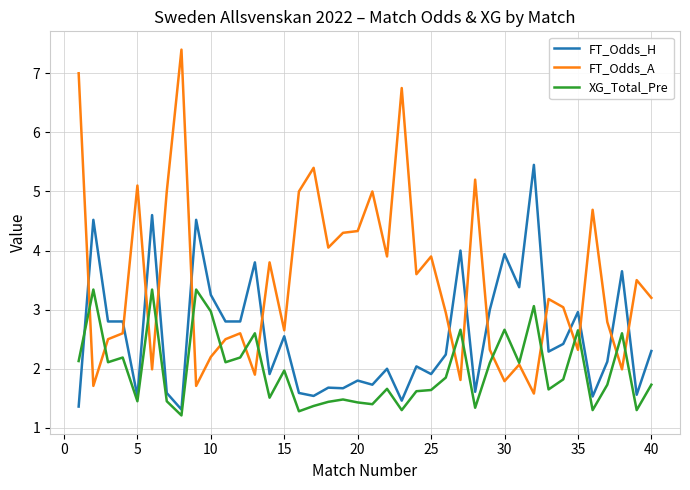

After their last crossing, which series has the higher values: XG_Total_Pre or FT_Odds_H?

FT_Odds_H